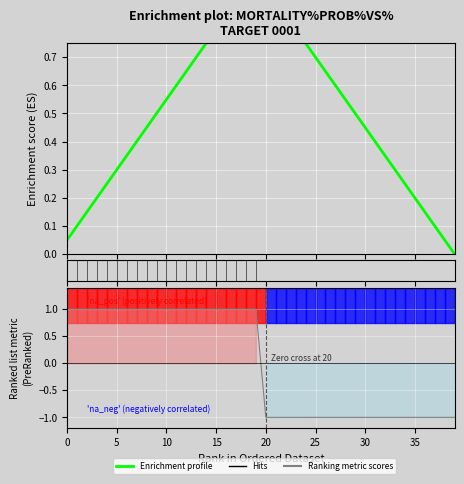

At which label is Ranking metric scores closest to 0?

20